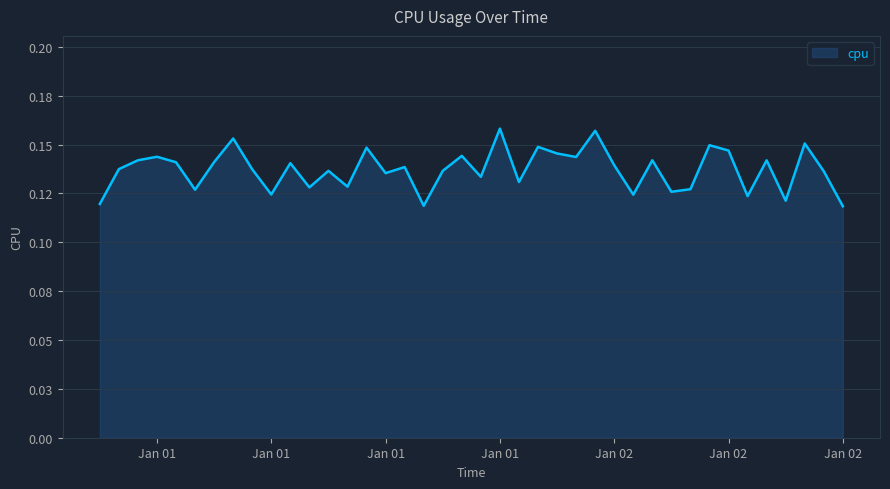

How many interior local valleys (lower than both neighbors) does the data have?

13